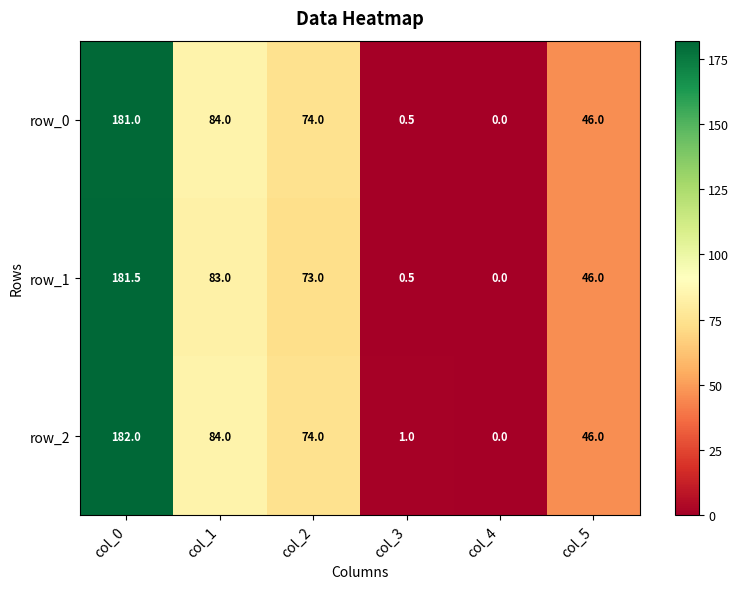

How many values in row_1 are above zero?

5